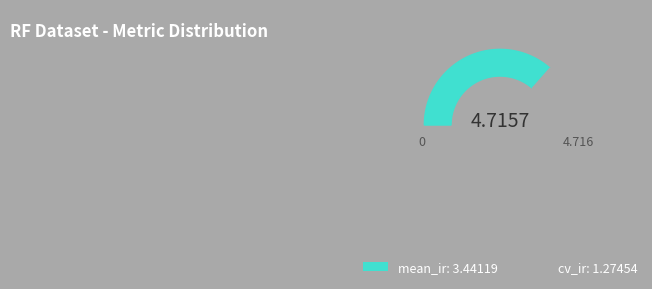

Which slice is the largest?

mean_ir